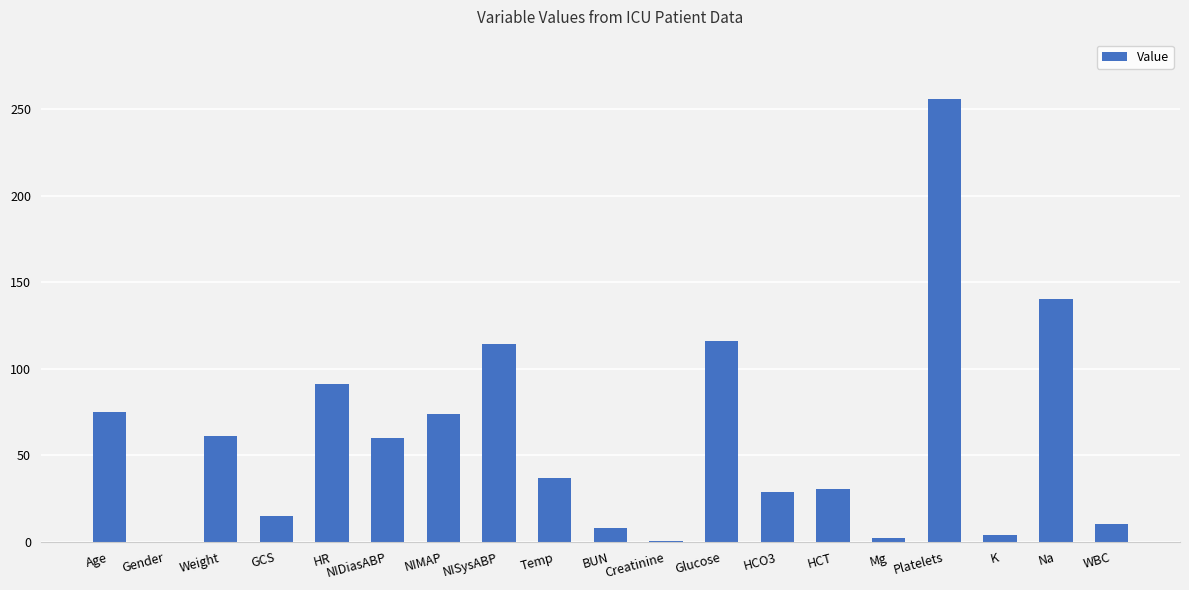

What is the sum of the values at Creatinine and Temp?

37.4